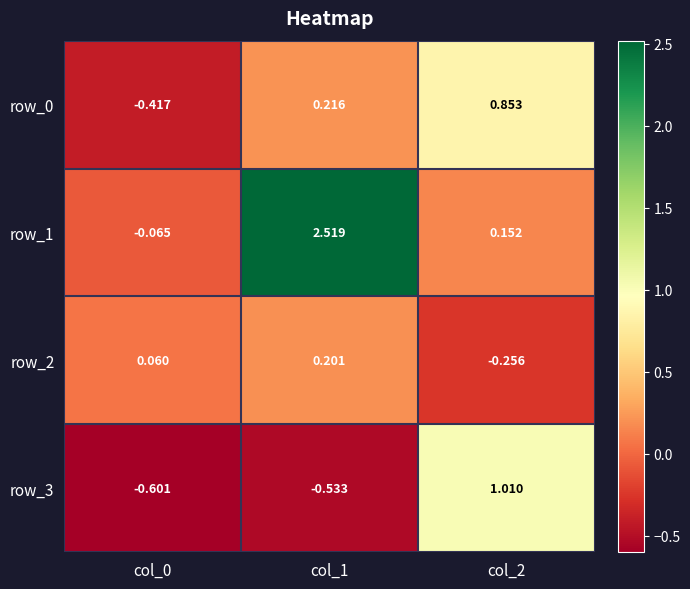

List the series in order of their peak value, highest first.

row_1, row_3, row_0, row_2